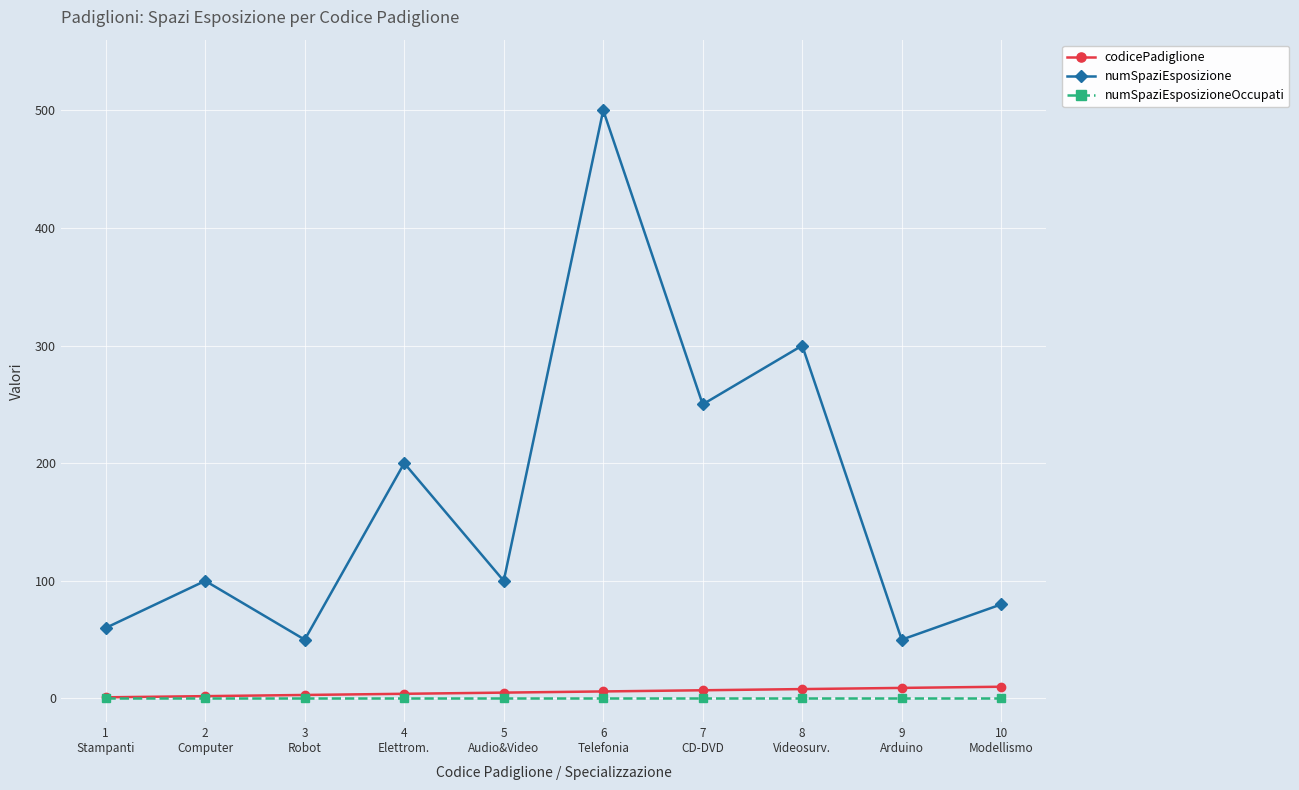

Count the codicePadiglione values in the range 3 to 8.

6